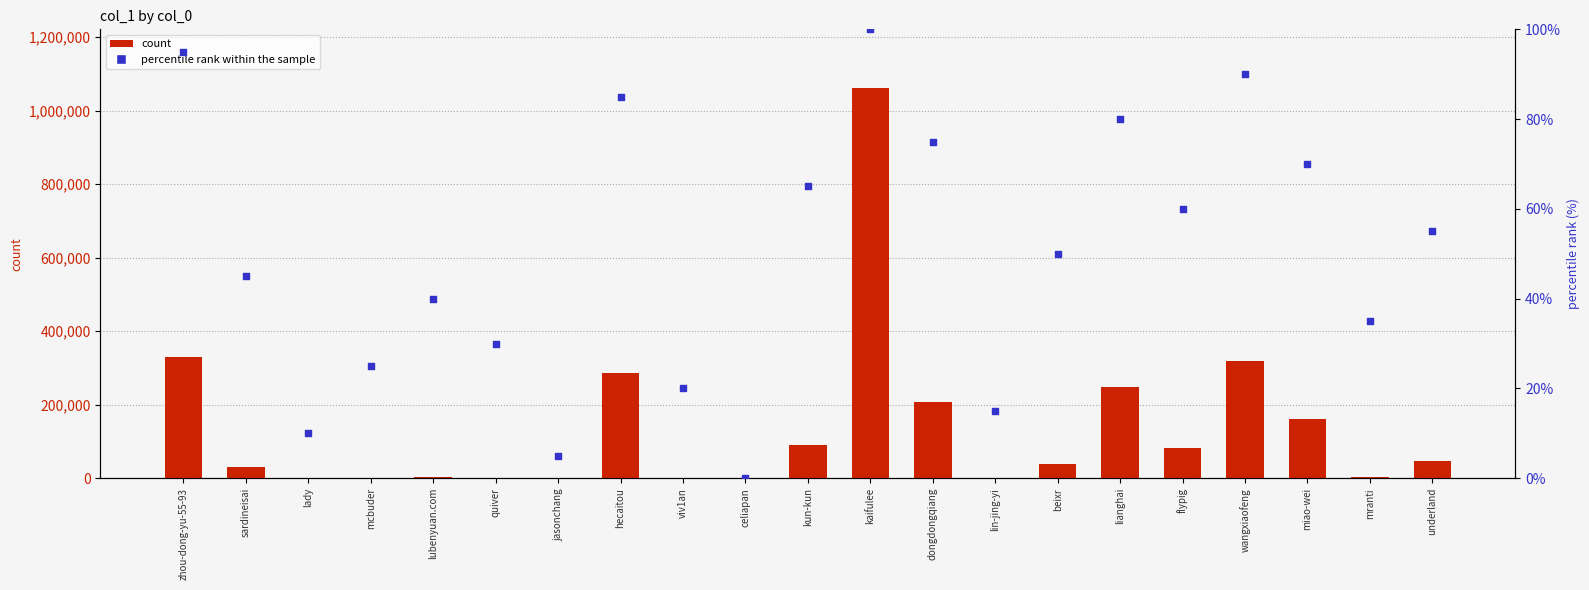

Which series has the largest total across all categories?

count